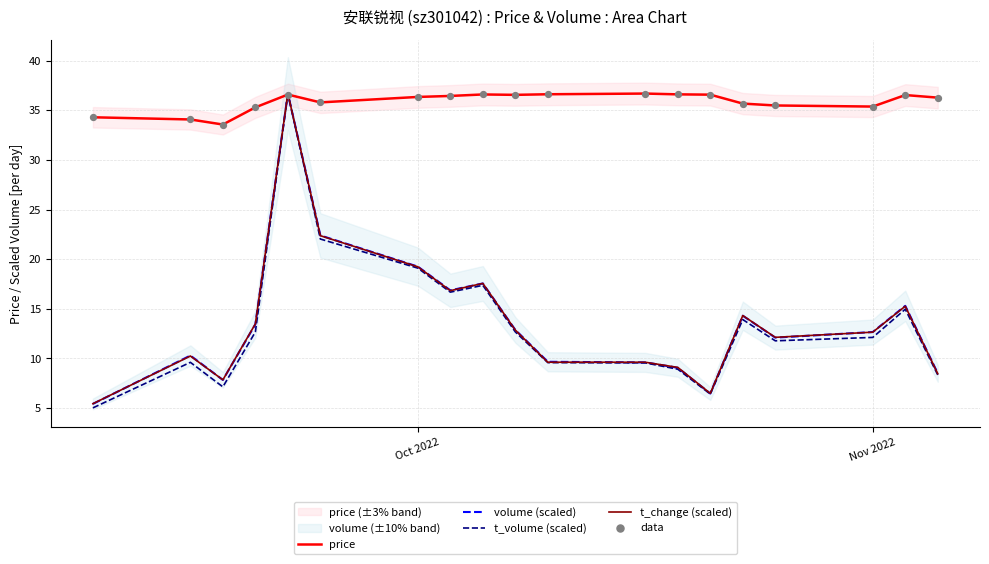

What is the highest value of the volume (scaled) series?

36.7